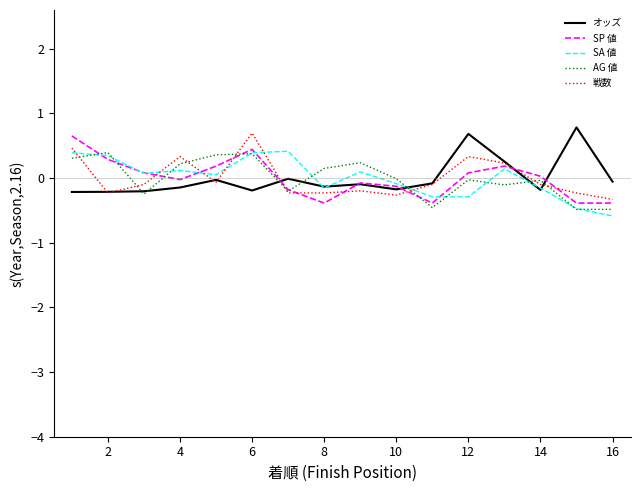

After their last crossing, which series has the higher values: SA 値 or 戦数?

戦数